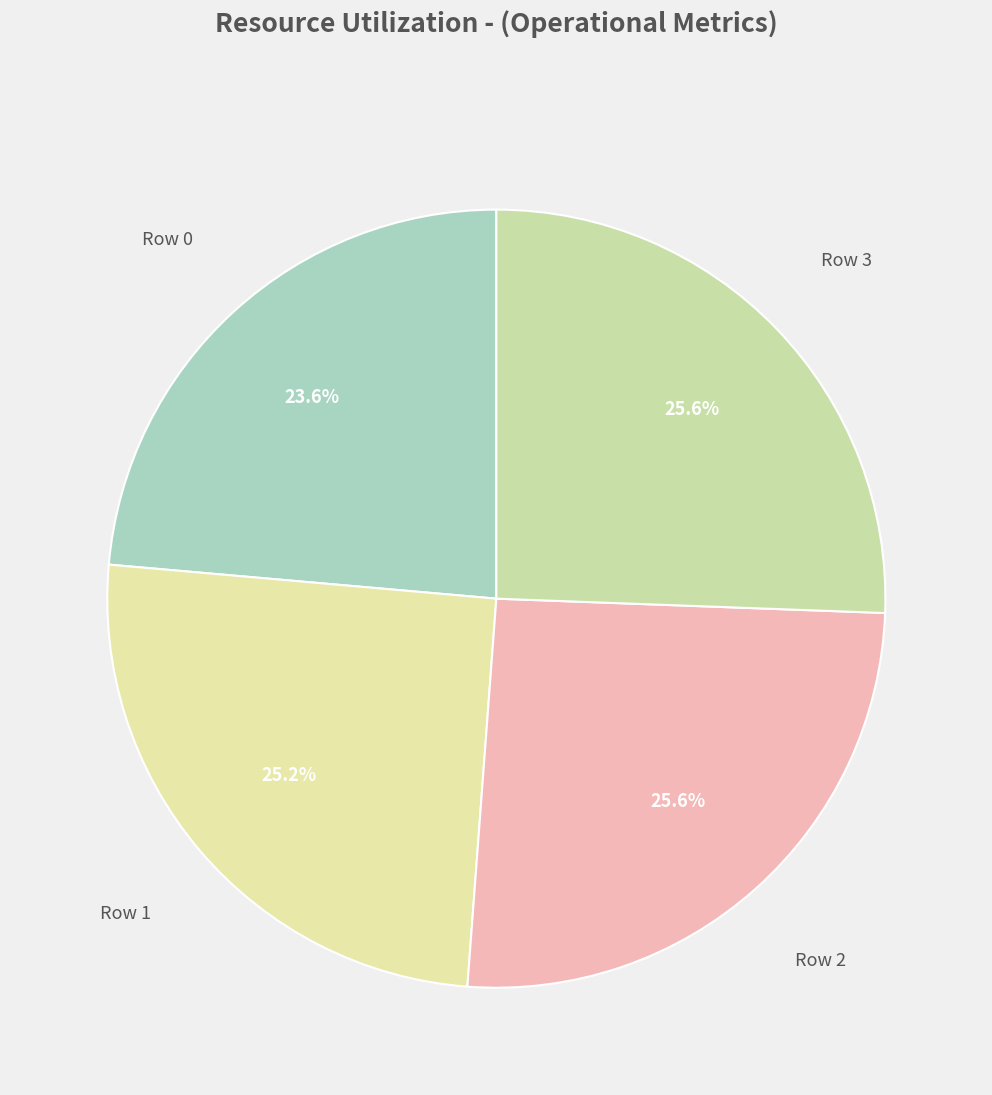

How many segments does this pie chart have?

4